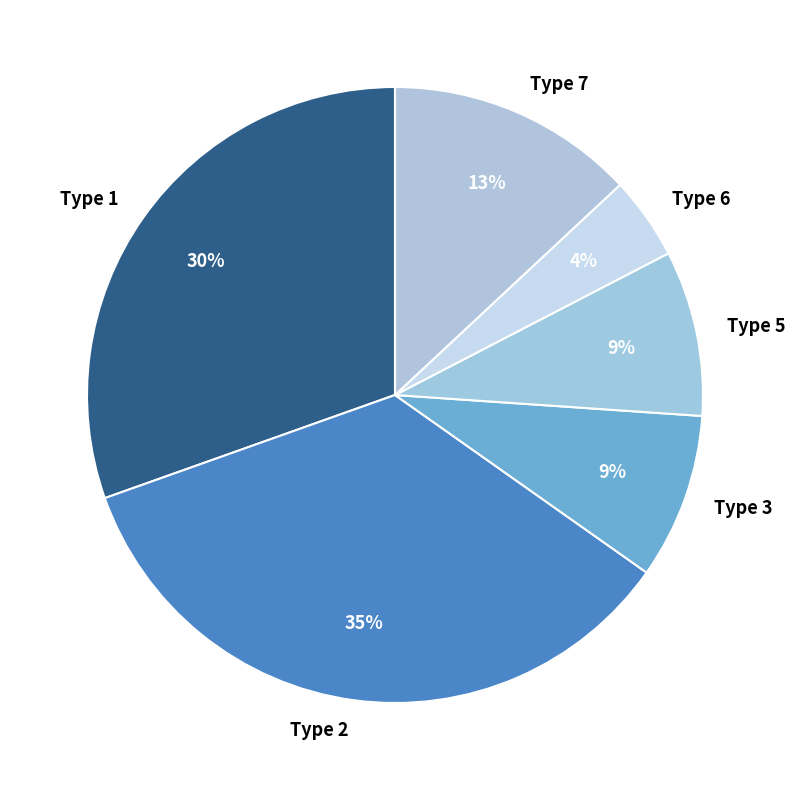

To the nearest percent, what is the average slice percentage?

17%